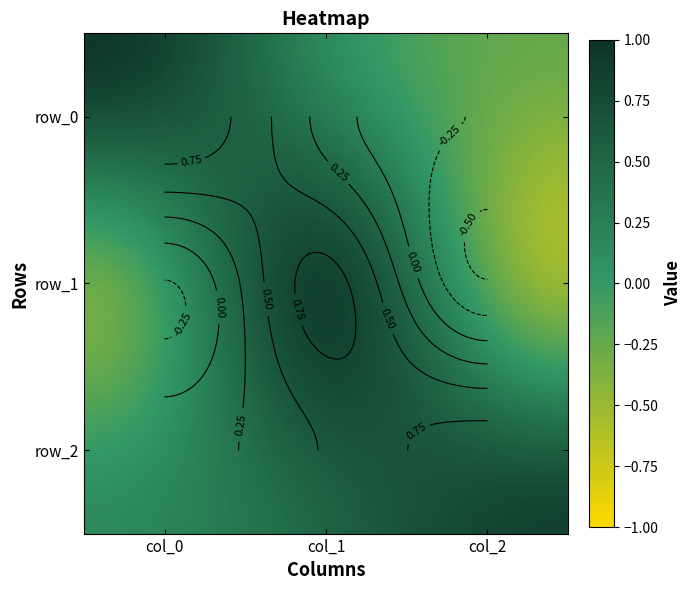

The value of row_0 at col_0 is 1.0. True or false?

True